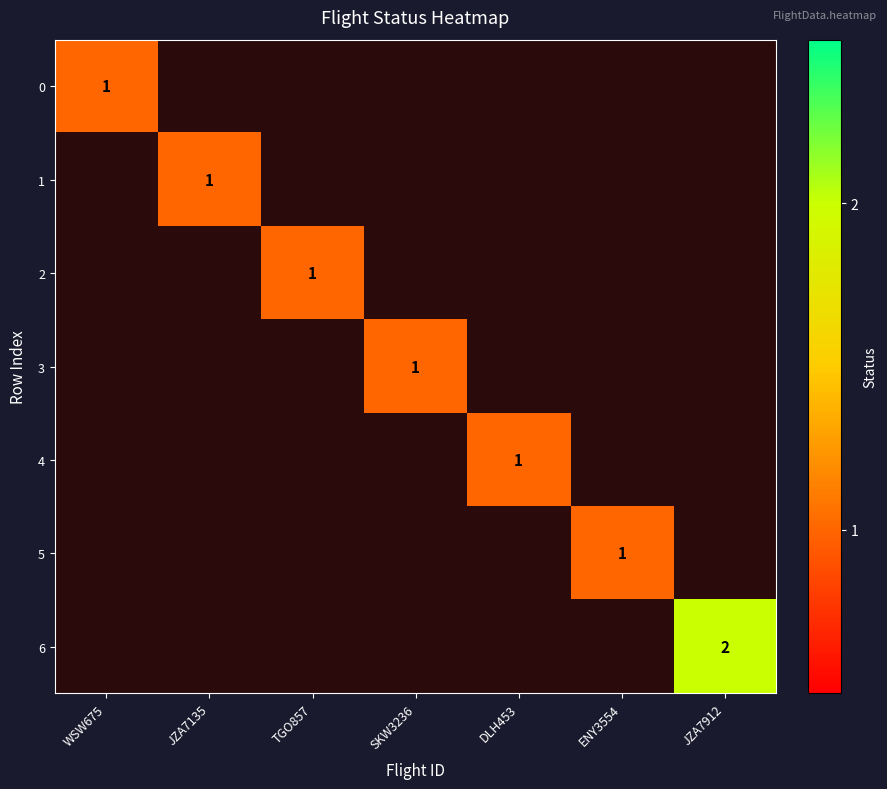

True or false: 6 has a value of 1 at JZA7912.

False